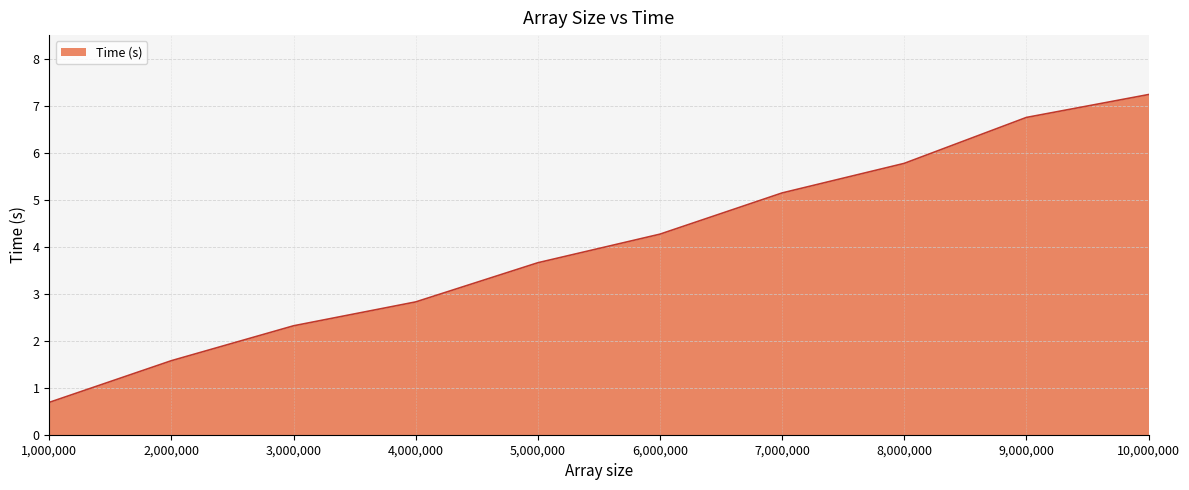

What position from the right is 2,000,000?

9